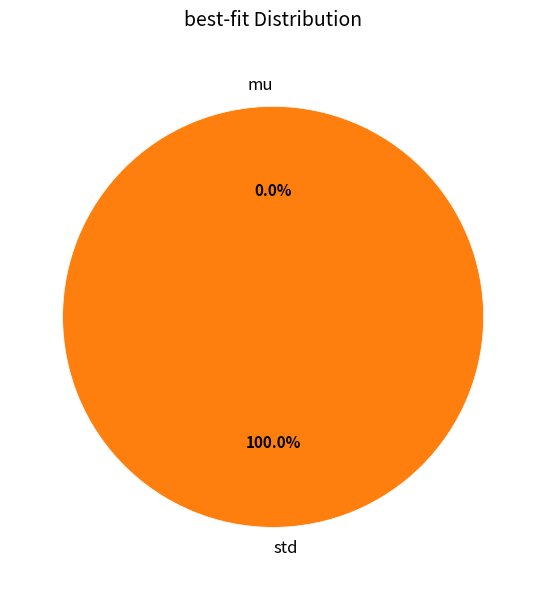

Rank the categories by value from lowest to highest.

mu, std